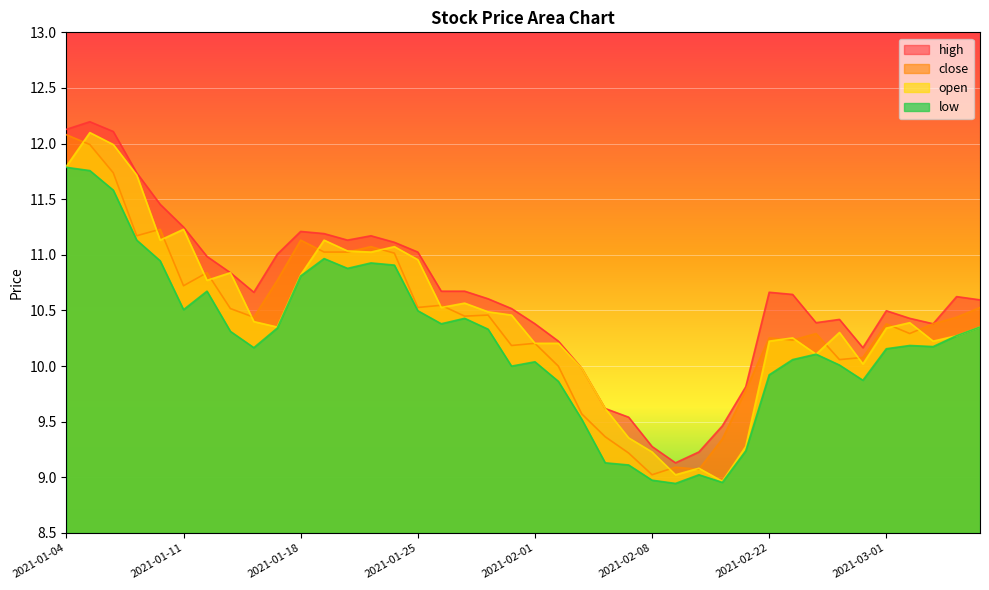

True or false: close and open cross at least once.

True